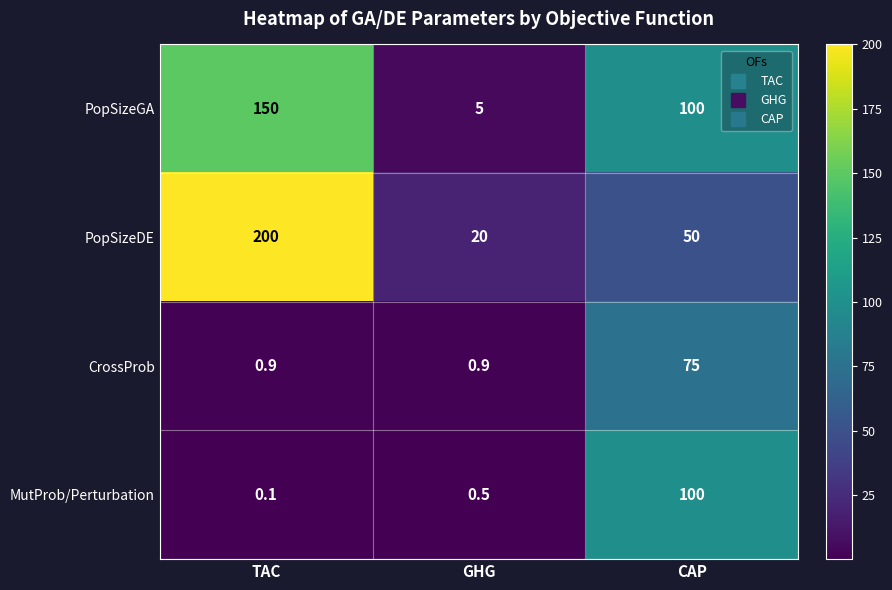

What is the difference between the highest and lowest values at TAC?

199.9